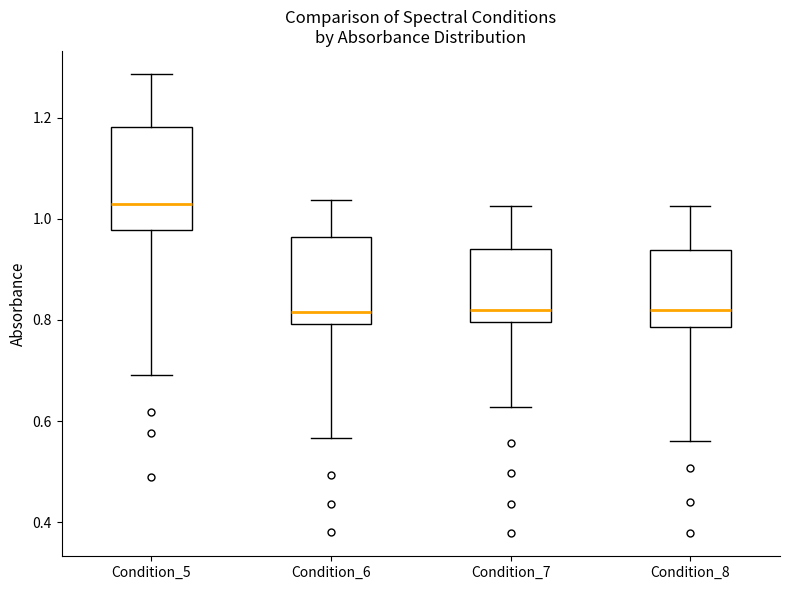

Reading left to right, read every box against the y-axis: the position of its median line, the range the box covers, and the ends of its whiskers. The values are not printed on the chart, so give them approximately, as read against the axis.

Condition_5: median 1.02, box 0.98 to 1.18, whiskers 0.70 to 1.28
Condition_6: median 0.82, box 0.80 to 0.96, whiskers 0.56 to 1.04
Condition_7: median 0.82, box 0.80 to 0.94, whiskers 0.62 to 1.02
Condition_8: median 0.82, box 0.78 to 0.94, whiskers 0.56 to 1.02